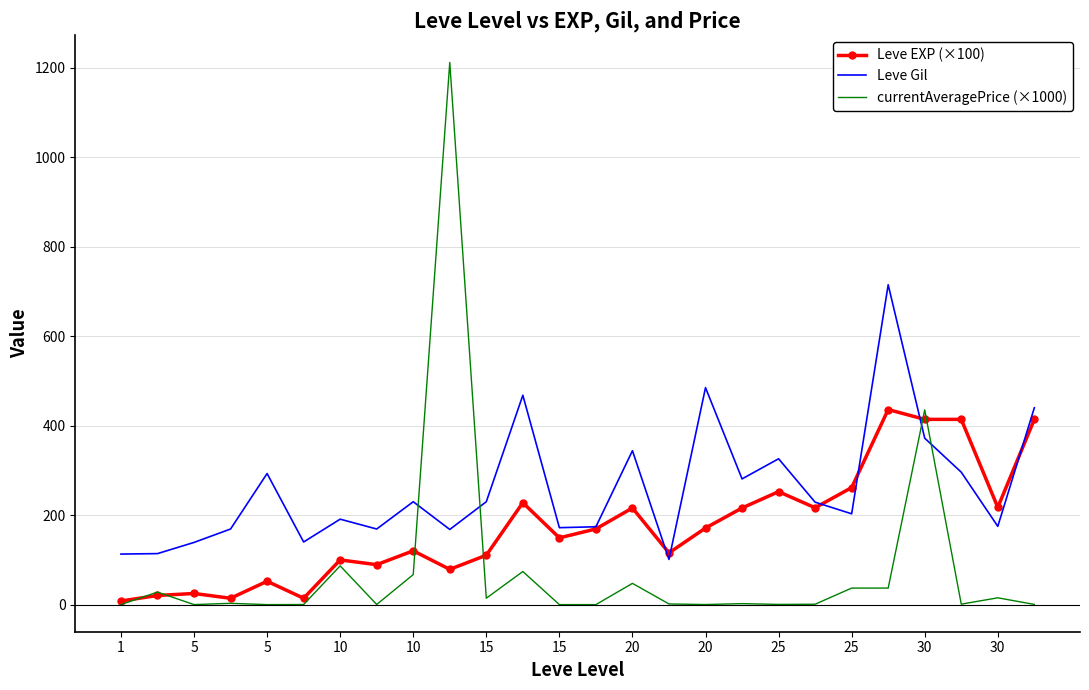

Which series has the largest total across all categories?

Leve Gil